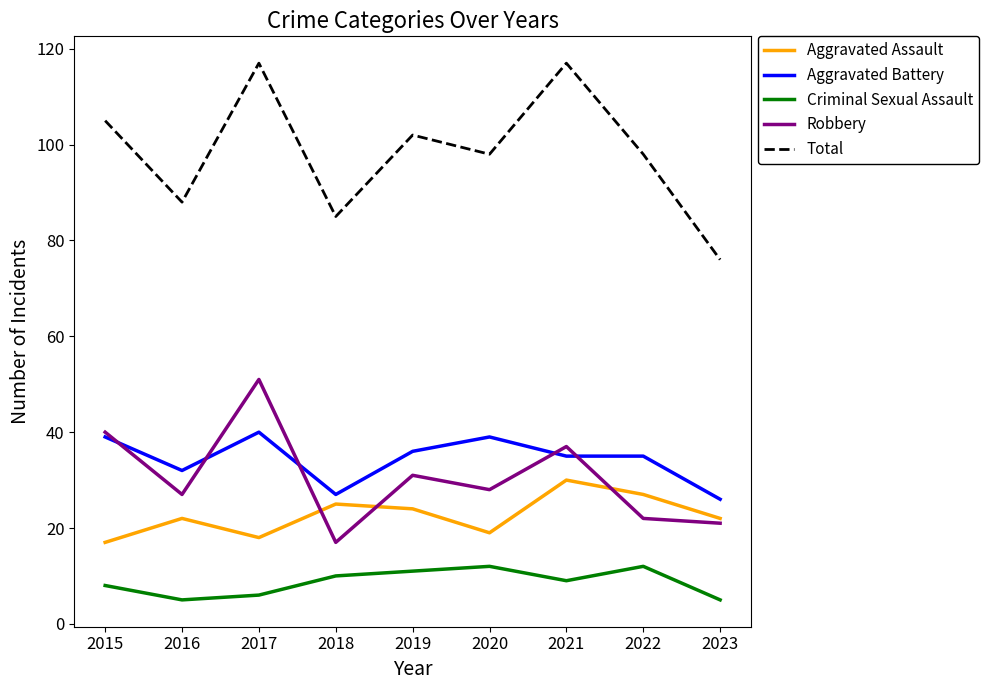

Which series has the widest spread of values?

Total